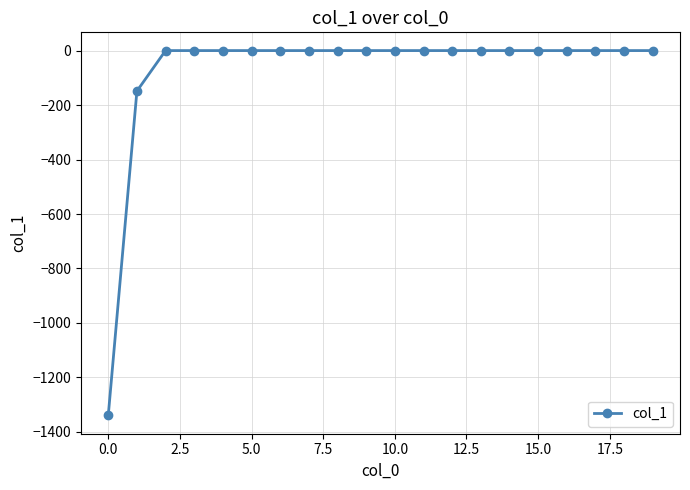

Reading left to right, what are all the values shown in this chart?

-1339.6	-148.7	0.0	0.0	0.0	0.0	0.0	0.0	0.0	0.0	0.0	0.0	0.0	0.0	0.0	0.0	0.0	0.0	0.0	0.0